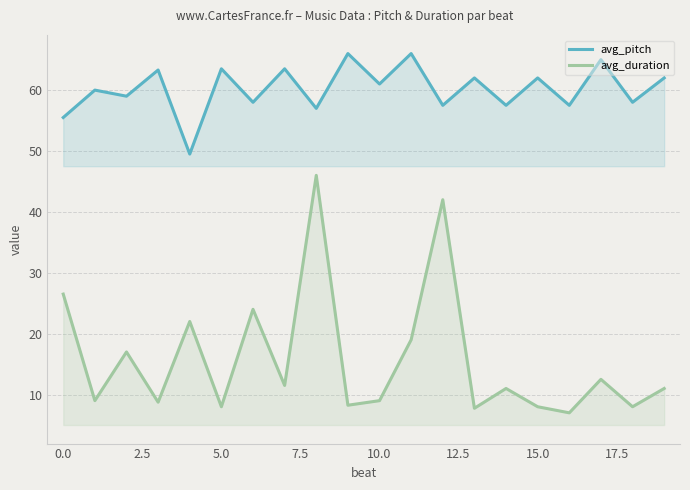

What is the minimum value for avg_duration?

7.0